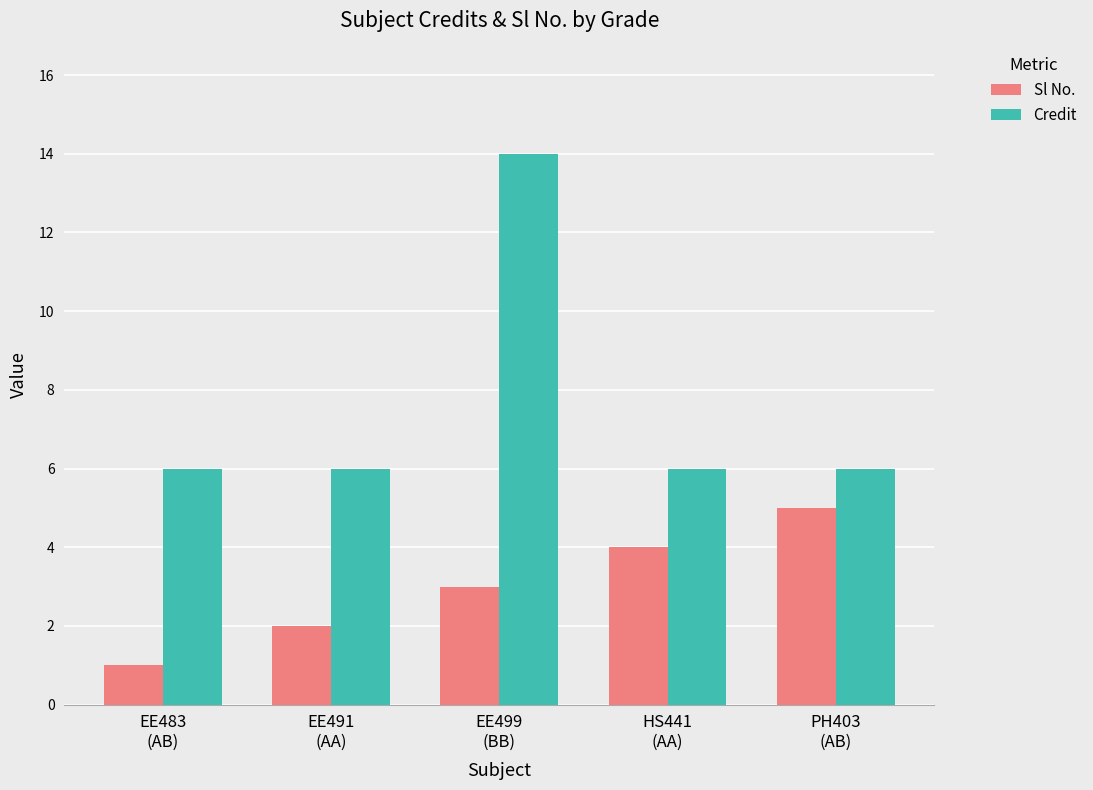

What is the maximum value for Credit?

14